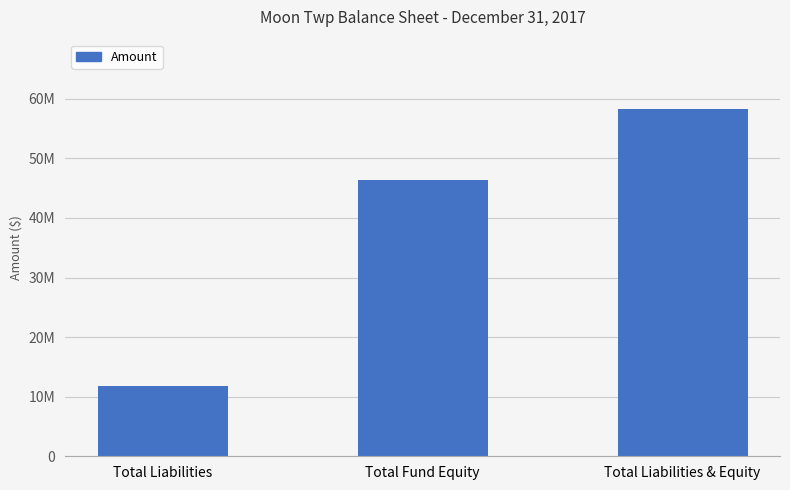

Are the bars horizontal?

No